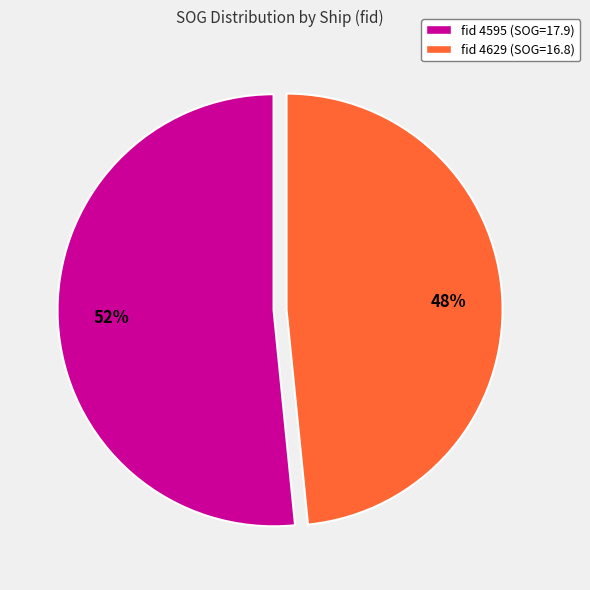

To the nearest percent, what is the average slice percentage?

50%